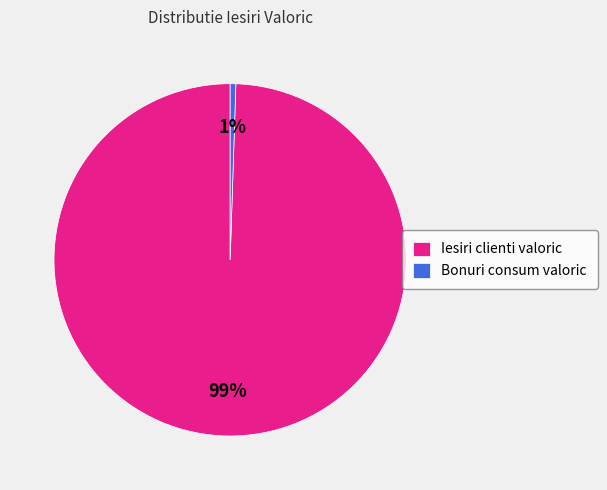

Is the sum of Bonuri consum valoric and Iesiri clienti valoric greater than half?

Yes